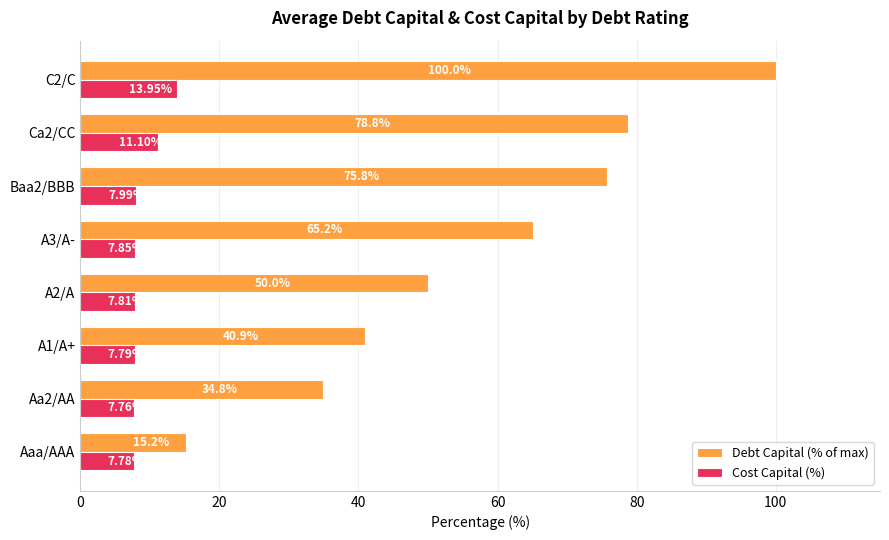

Which series has the widest spread of values?

Debt Capital (% of max)